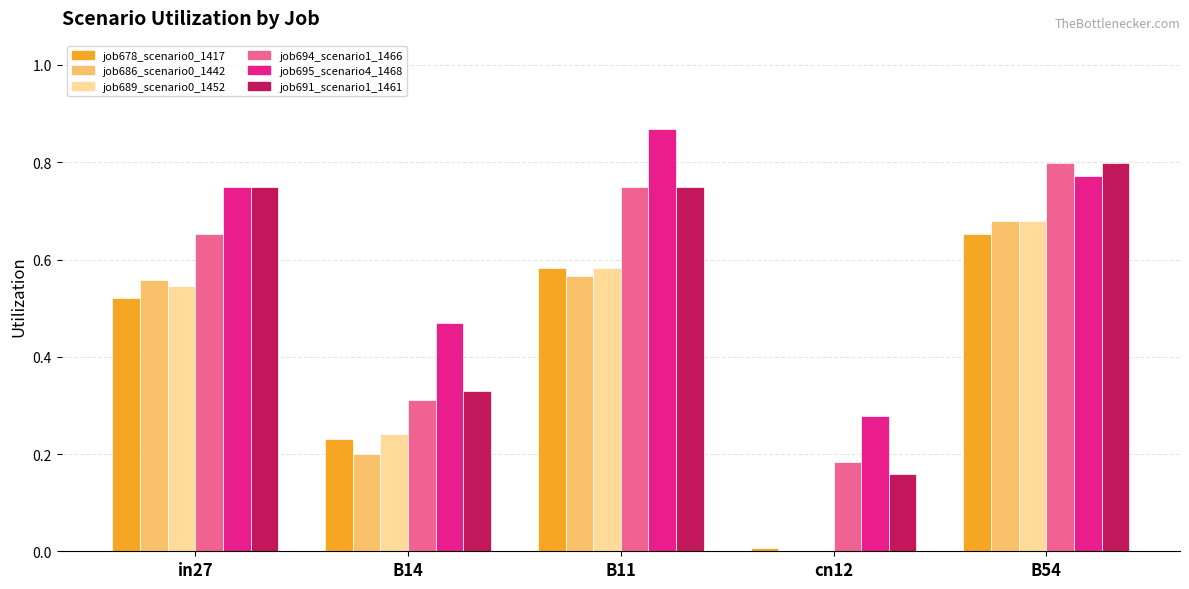

Where is job695_scenario4_1468 nearest to the value 0?

cn12